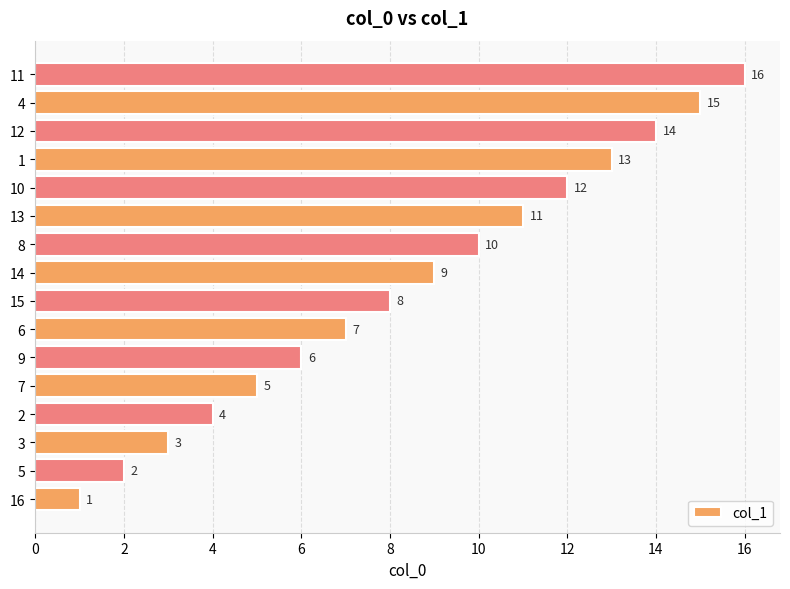

List the labels in order of value, smallest first.

16, 5, 3, 2, 7, 9, 6, 15, 14, 8, 13, 10, 1, 12, 4, 11